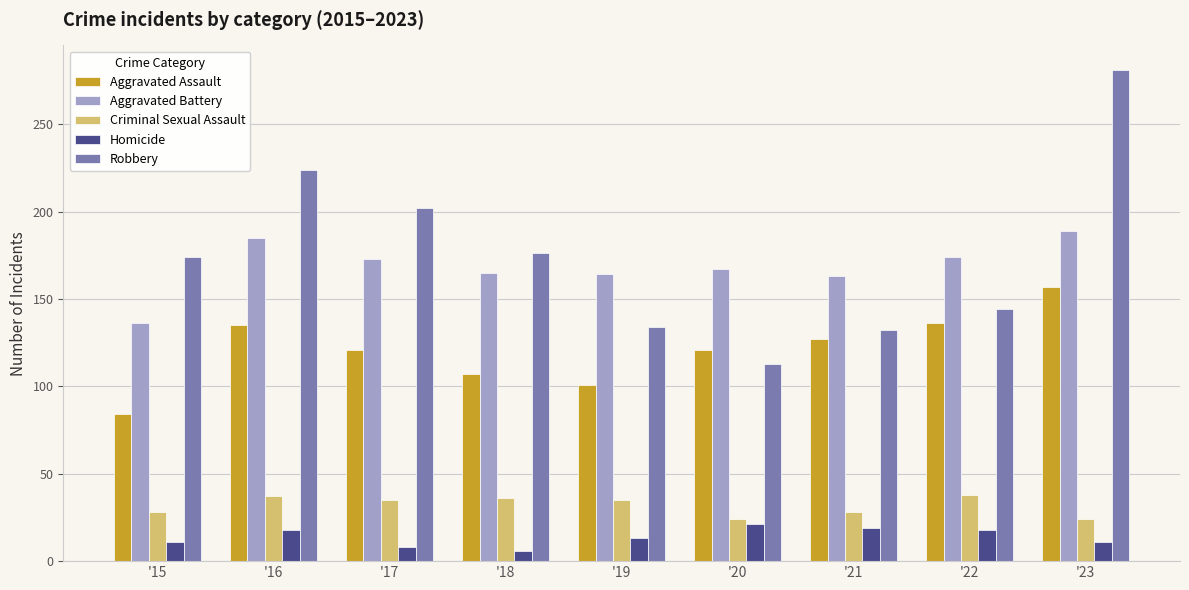

The Aggravated Assault series shows 107 at '18. True or false?

True